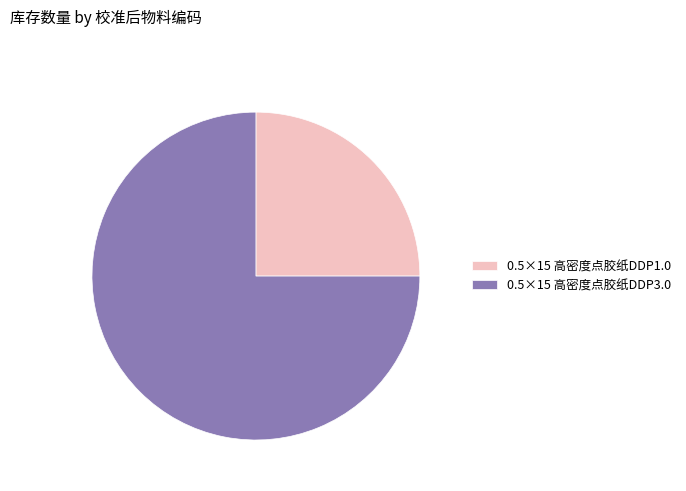

How many segments does this pie chart have?

2